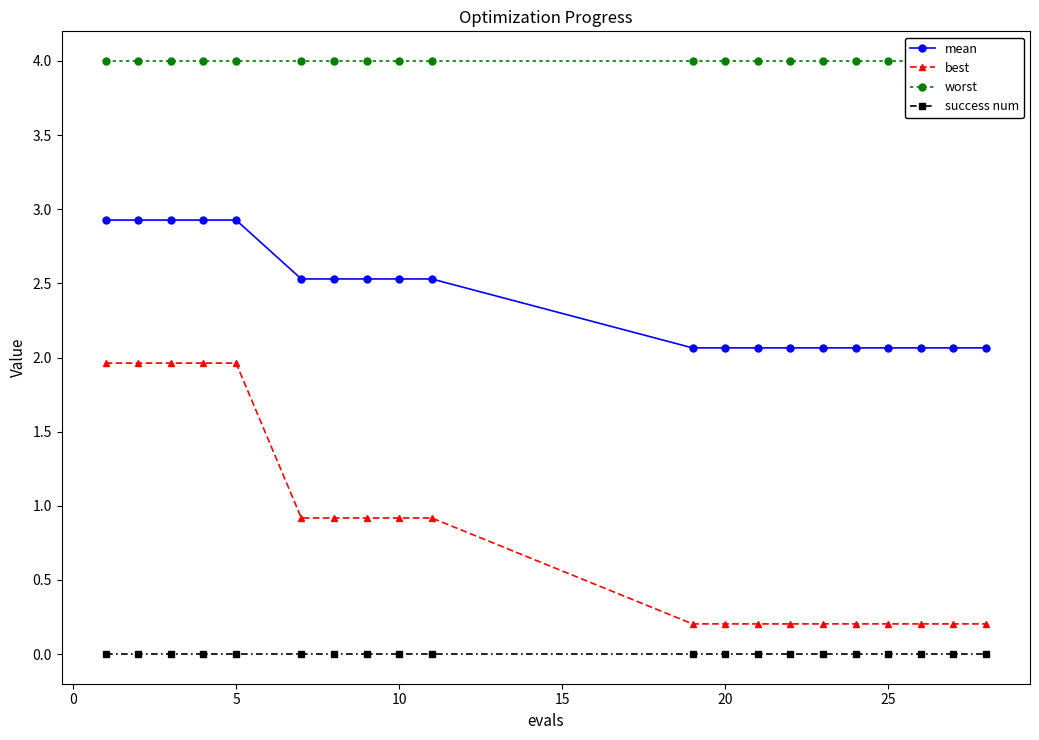

What is the maximum value for best?

2.0